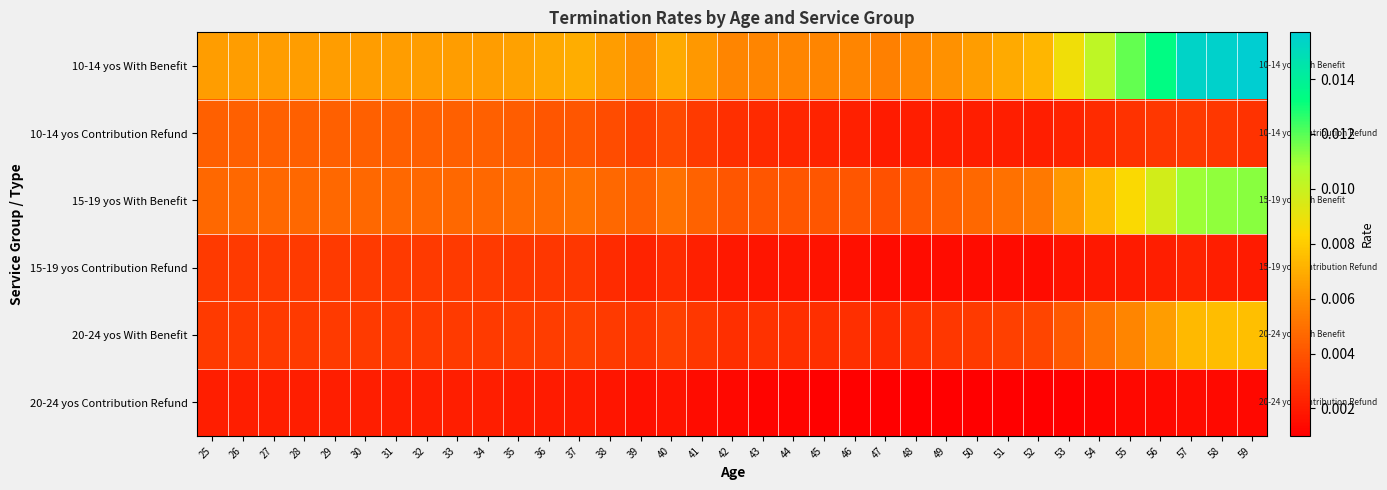

Which series has the widest spread of values?

10-14 yos With Benefit